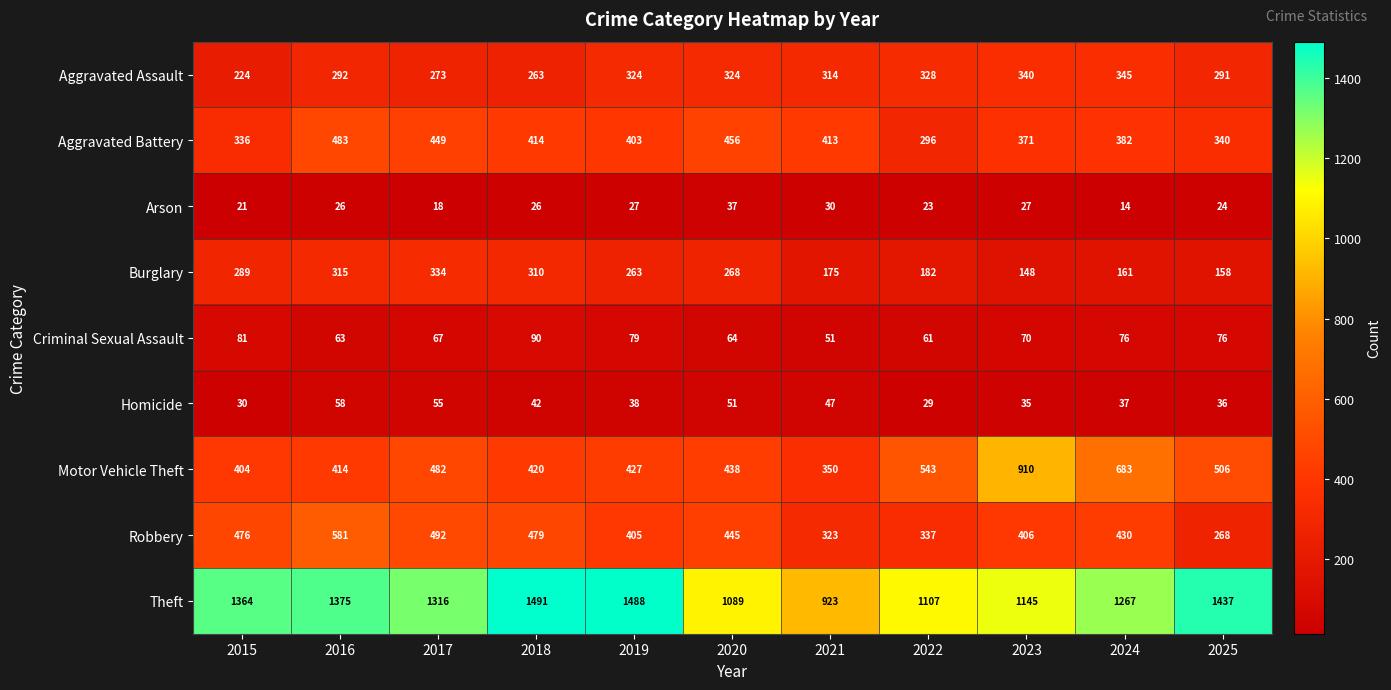

What is the average value of the Motor Vehicle Theft series?

507